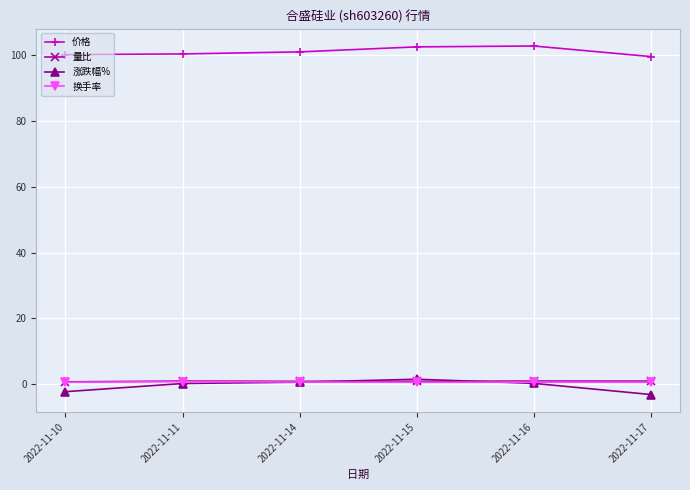

What is the sum of the 价格 values at 2022-11-15 and 2022-11-17?

202.0